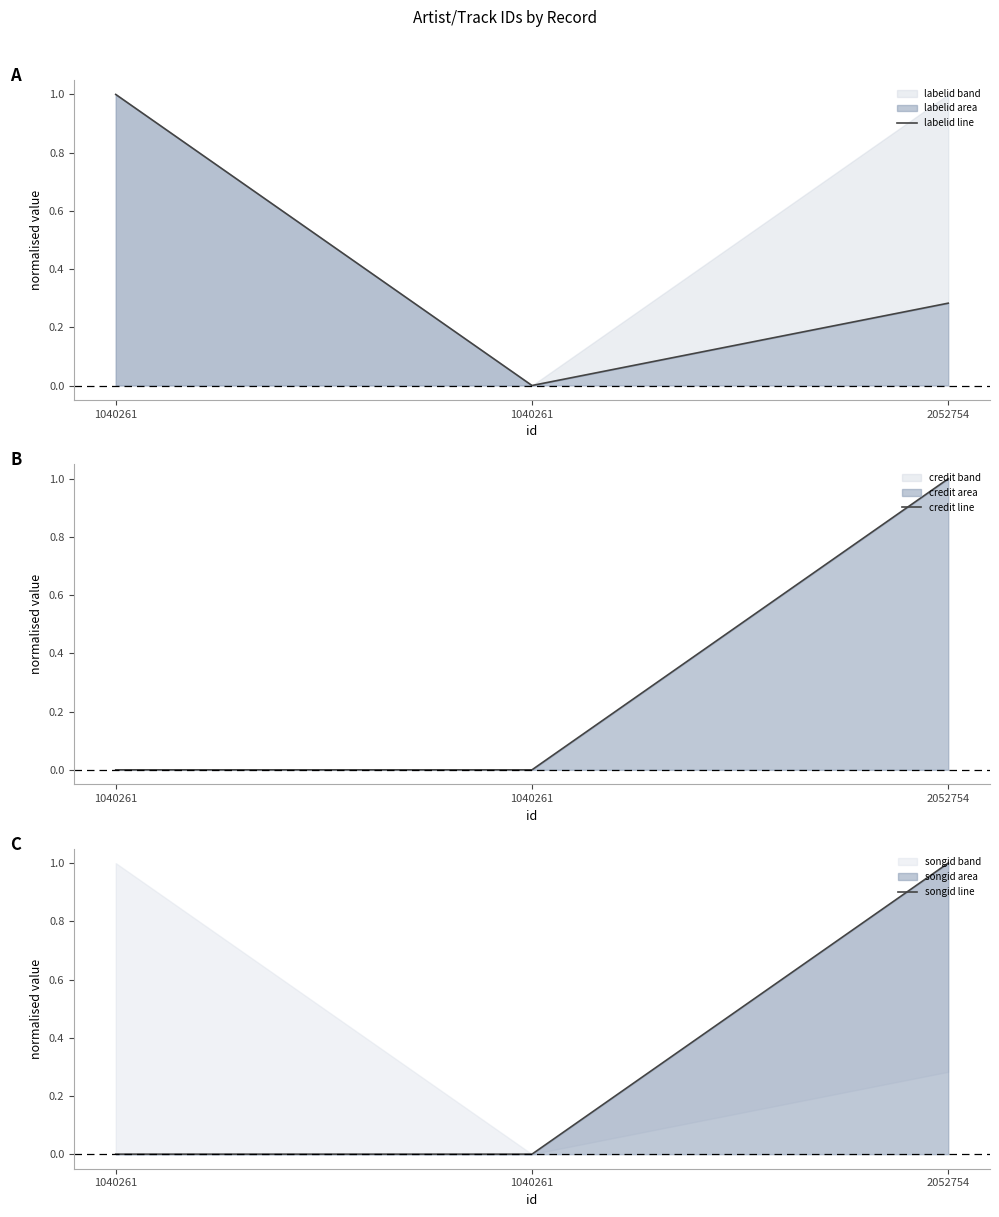

What are all the series names shown in the legend?

labelid line, credit line, songid line